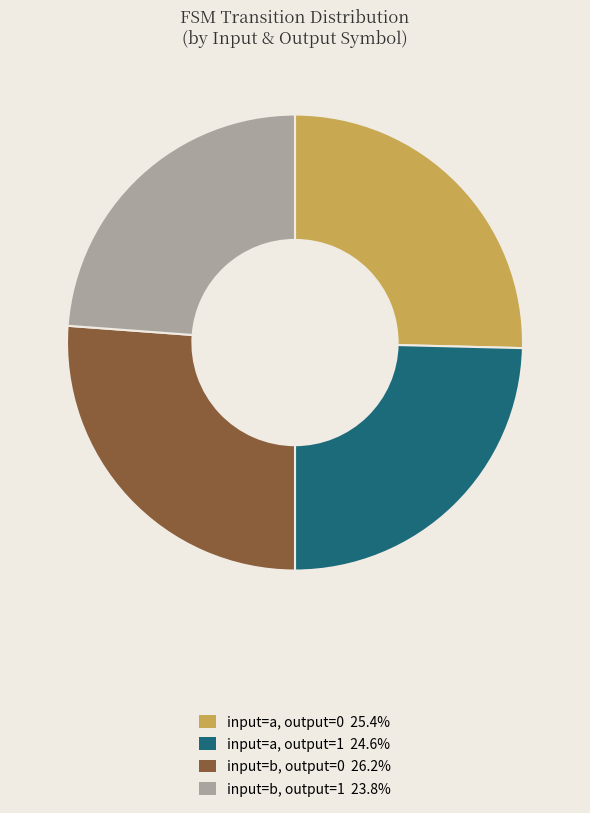

Is there any slice that represents more than half of the pie?

No